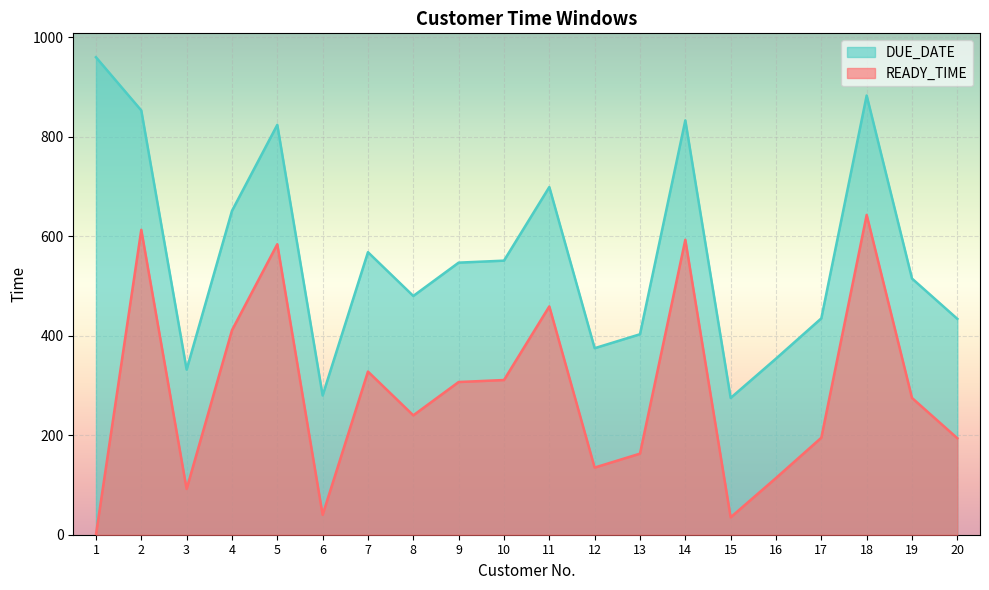

How many lines are shown in the chart?

2